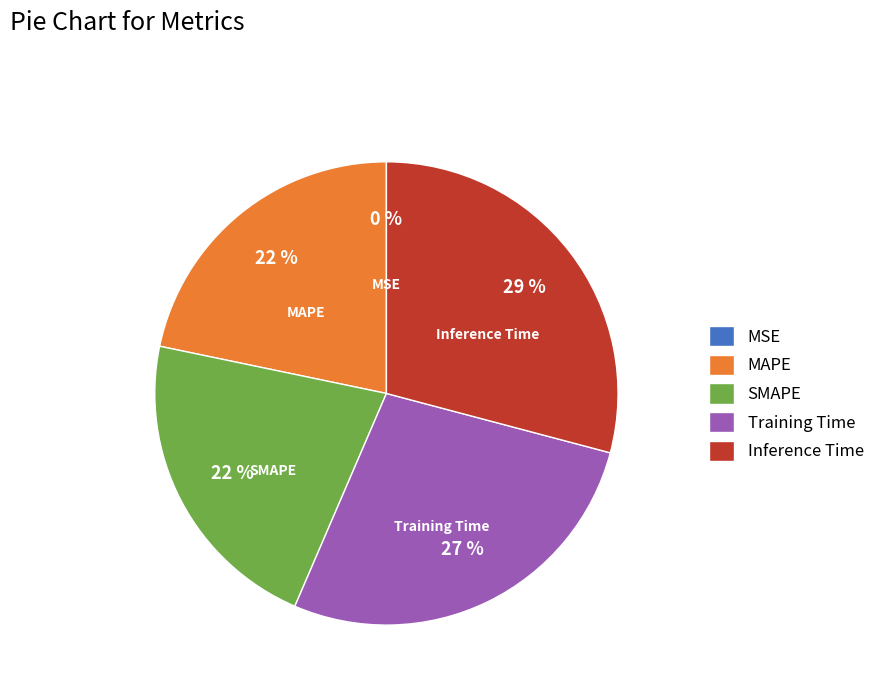

Is it true that Inference Time is 41% of the pie?

False